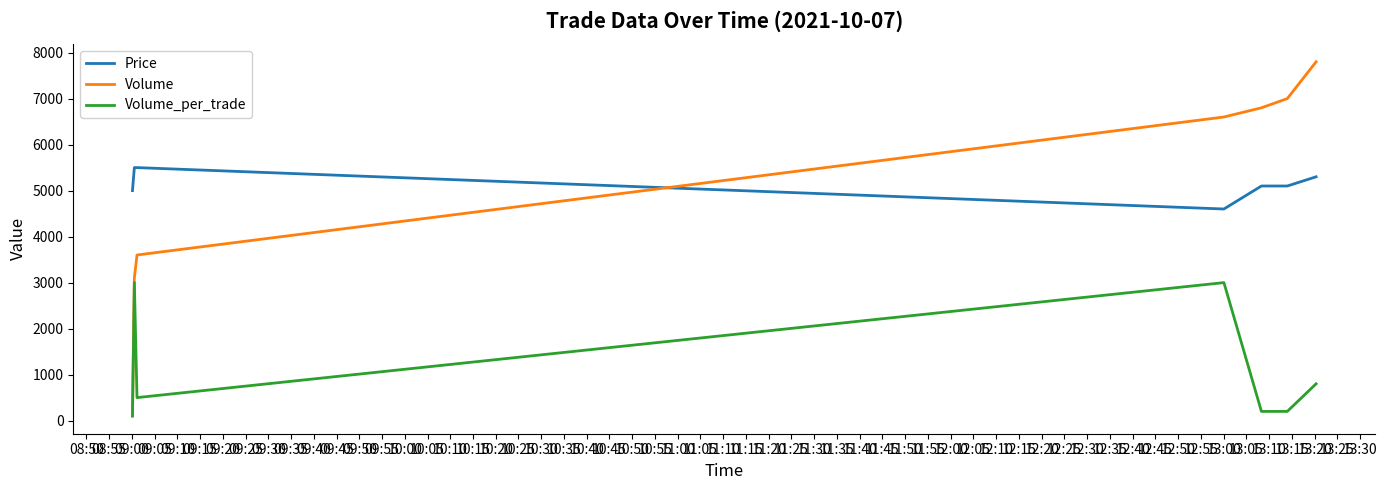

List the series in order of their peak value, lowest first.

Volume_per_trade, Price, Volume